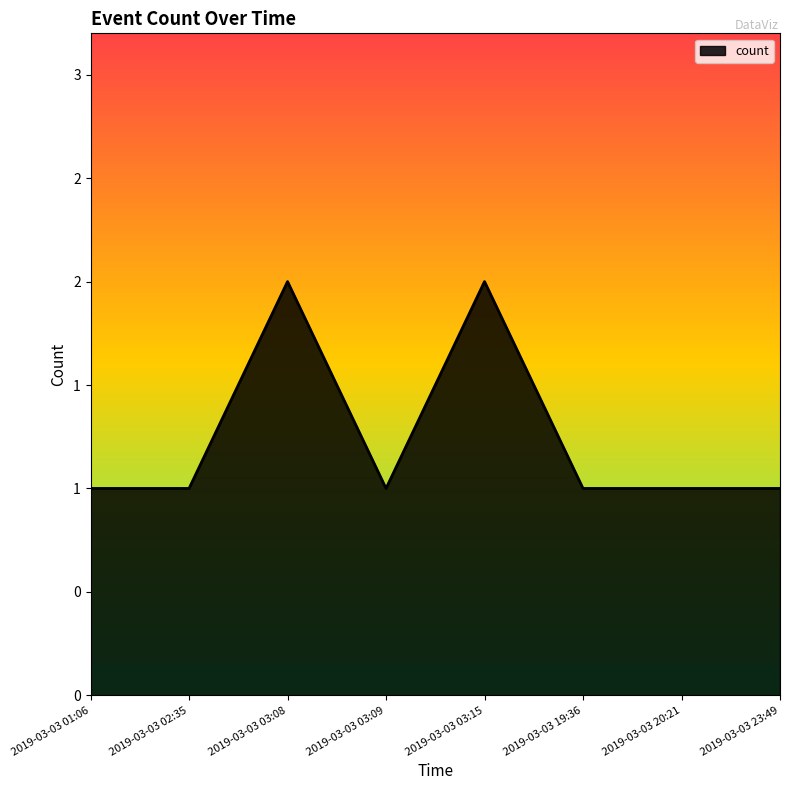

At which category does the data reach its first local peak?

2019-03-03 03:08